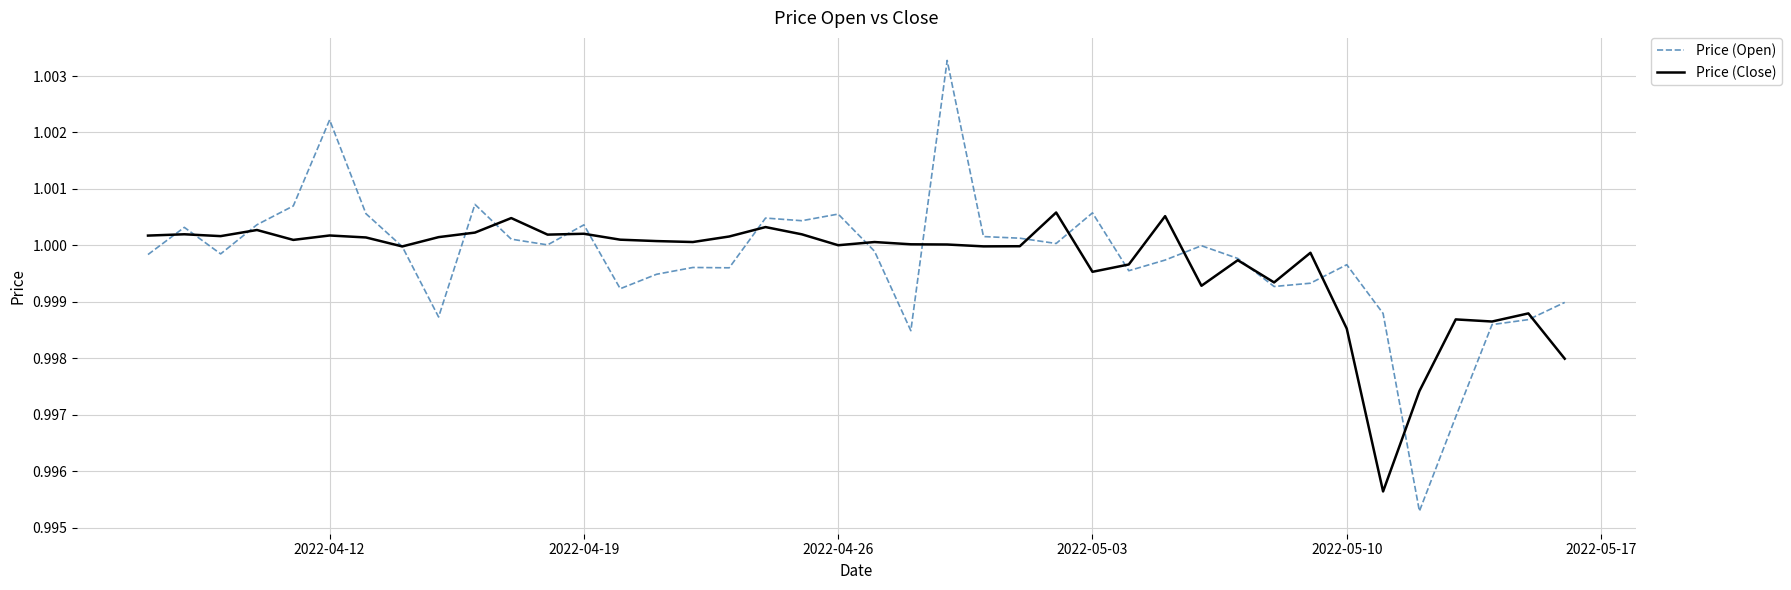

Rank the series by their maximum value, from highest to lowest.

Price (Open), Price (Close)